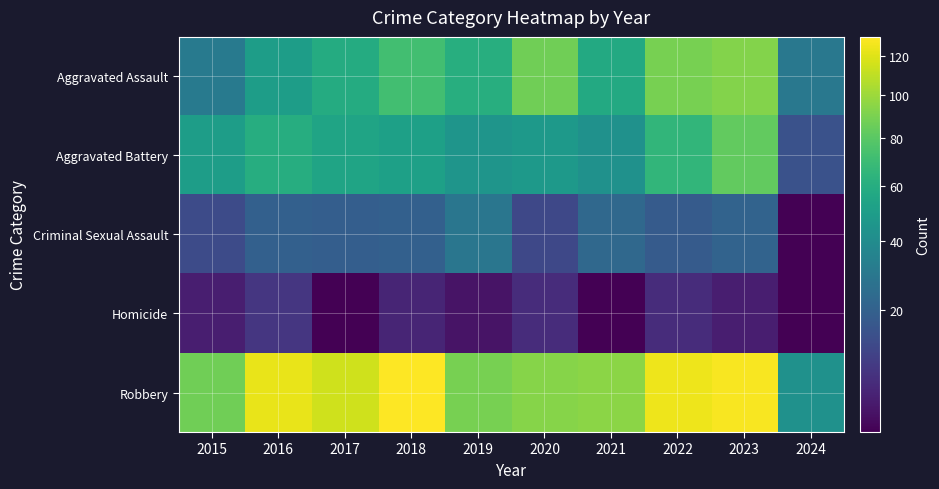

Reading right to left, transcribe all the data shown in this chart.

Aggravated Assault: 2024=30	2023=93	2022=89	2021=58	2020=87	2019=61	2018=72	2017=59	2016=50	2015=31
Aggravated Battery: 2024=15	2023=83	2022=66	2021=43	2020=48	2019=45	2018=52	2017=54	2016=60	2015=50
Criminal Sexual Assault: 2024=2	2023=21	2022=18	2021=23	2020=12	2019=29	2018=20	2017=19	2016=20	2015=13
Homicide: 2024=2	2023=4	2022=6	2021=2	2020=6	2019=3	2018=5	2017=2	2016=8	2015=4
Robbery: 2024=43	2023=128	2022=125	2021=95	2020=94	2019=89	2018=130	2017=115	2016=123	2015=87